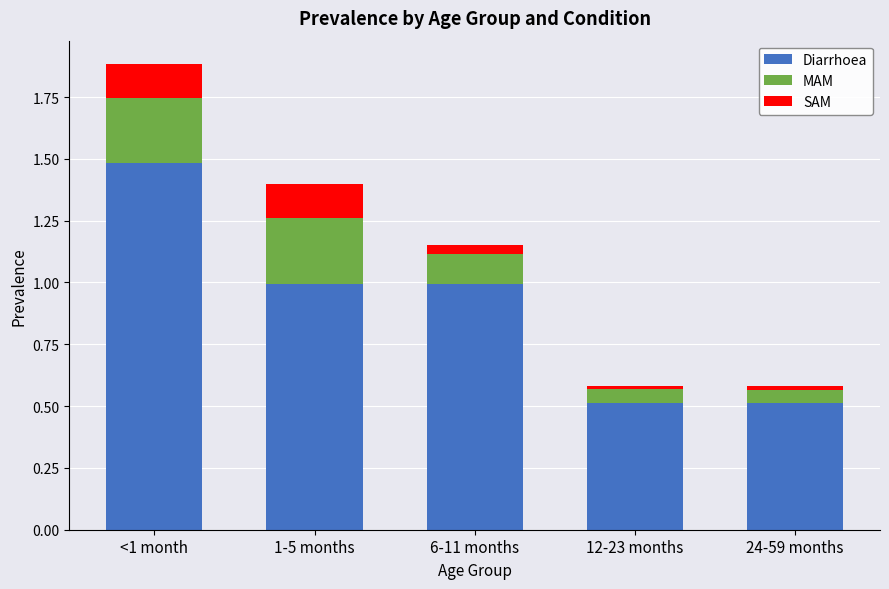

The Diarrhoea series shows 0.3 at 12-23 months. True or false?

False